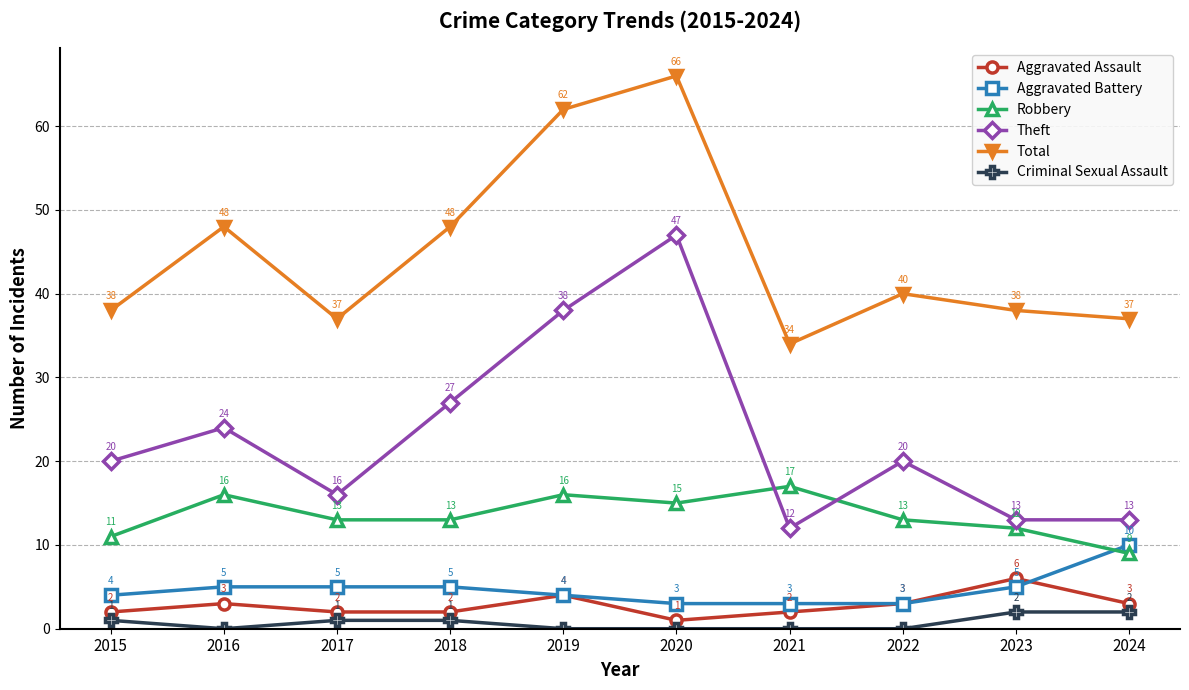

Read the Aggravated Assault value at 2024.

3